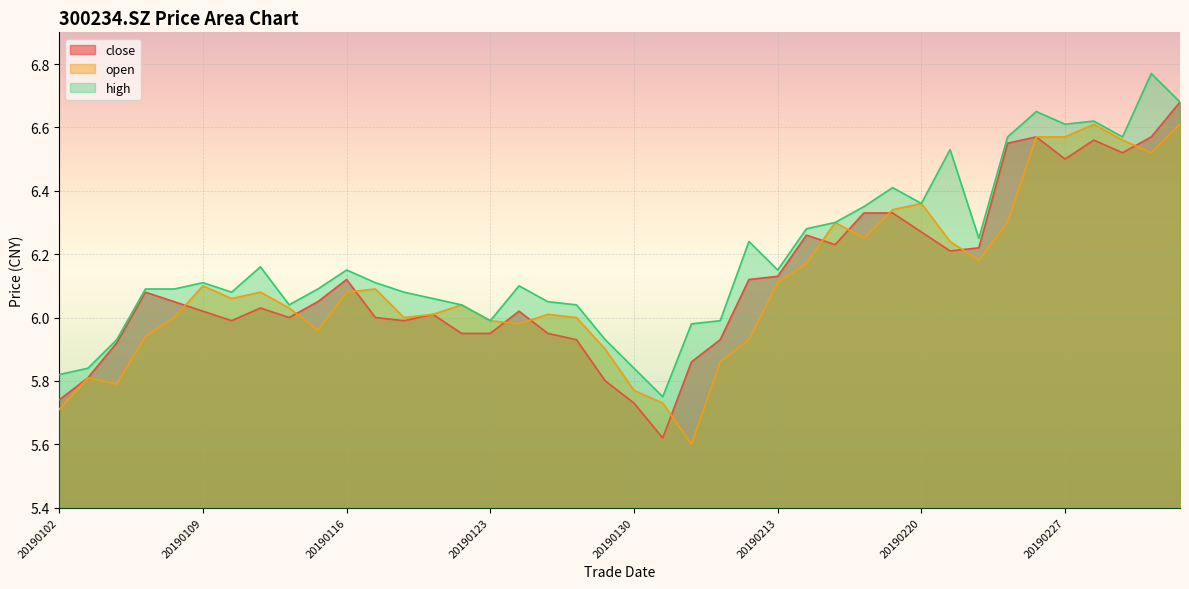

How many lines are shown in the chart?

3